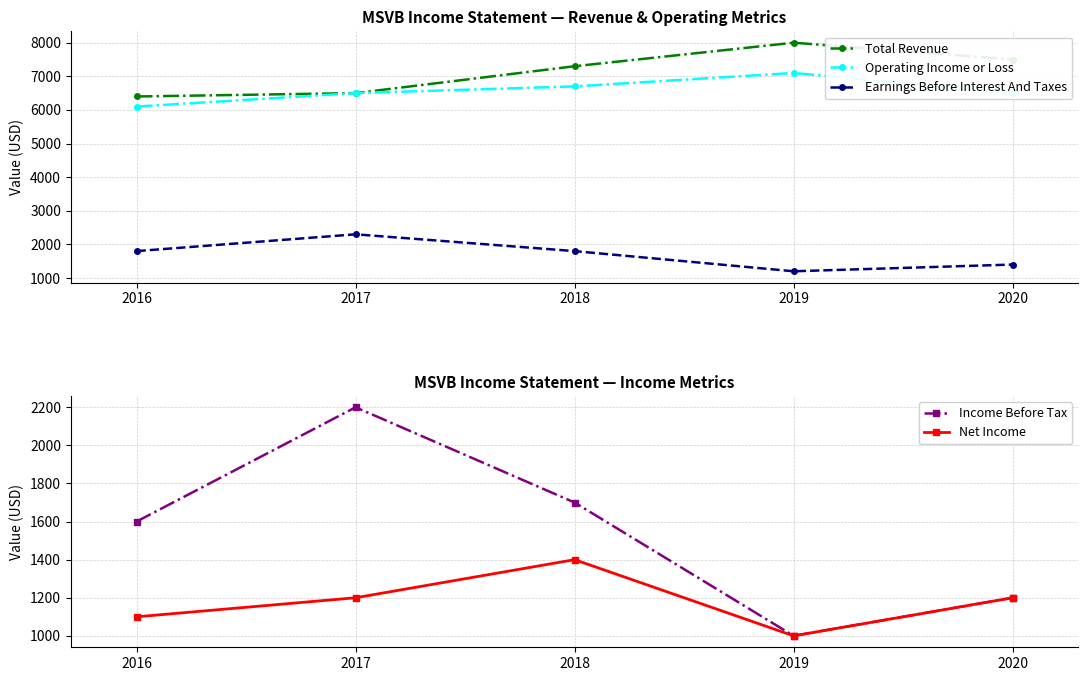

Which label corresponds to the smallest value in the chart?

2019